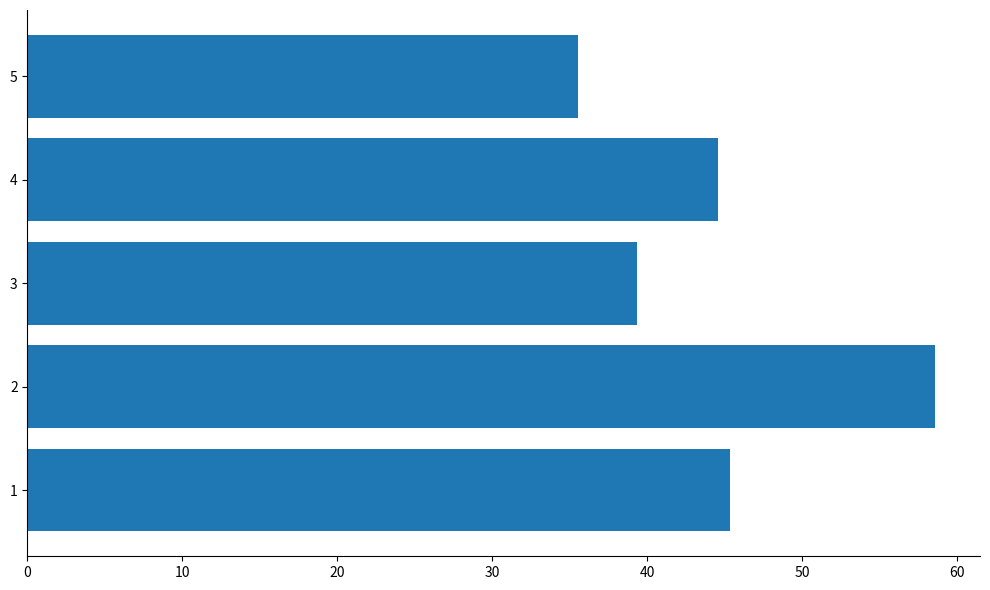

Is it true that the value at 4 is 21.3?

False